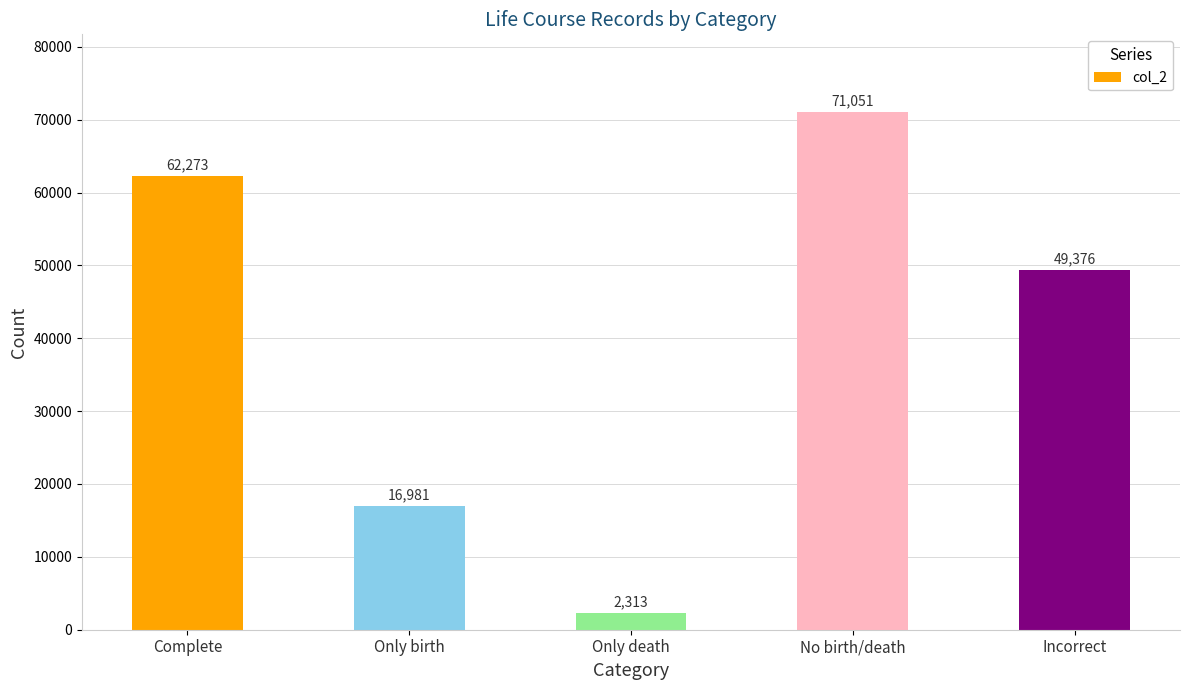

Does the chart contain any negative values?

No